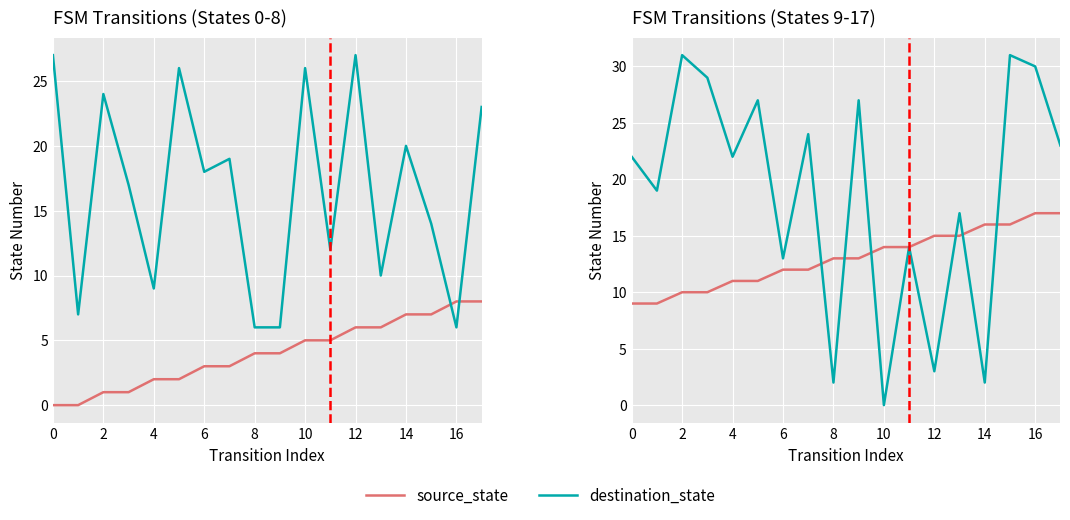

At which category is the sum across all series the highest?

15